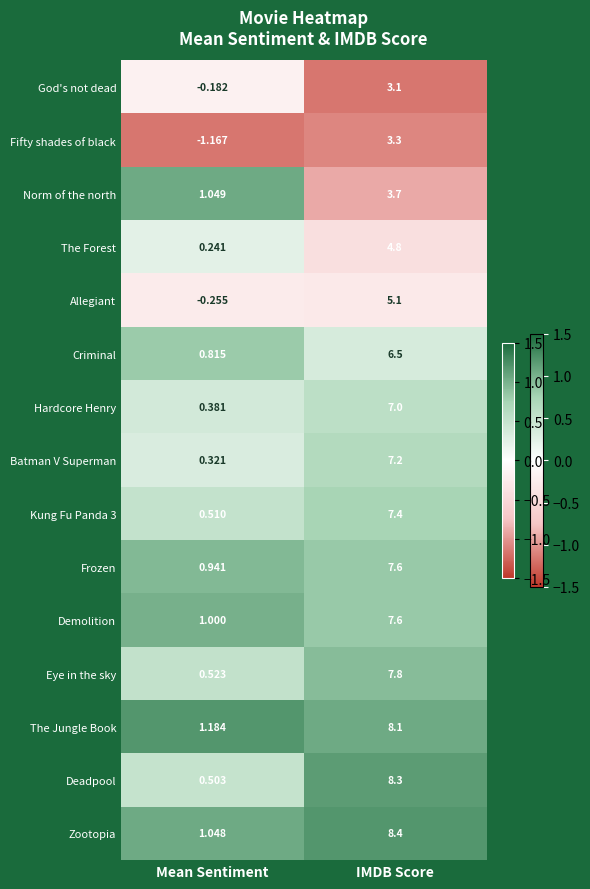

Where is Demolition nearest to the value 4?

Mean Sentiment